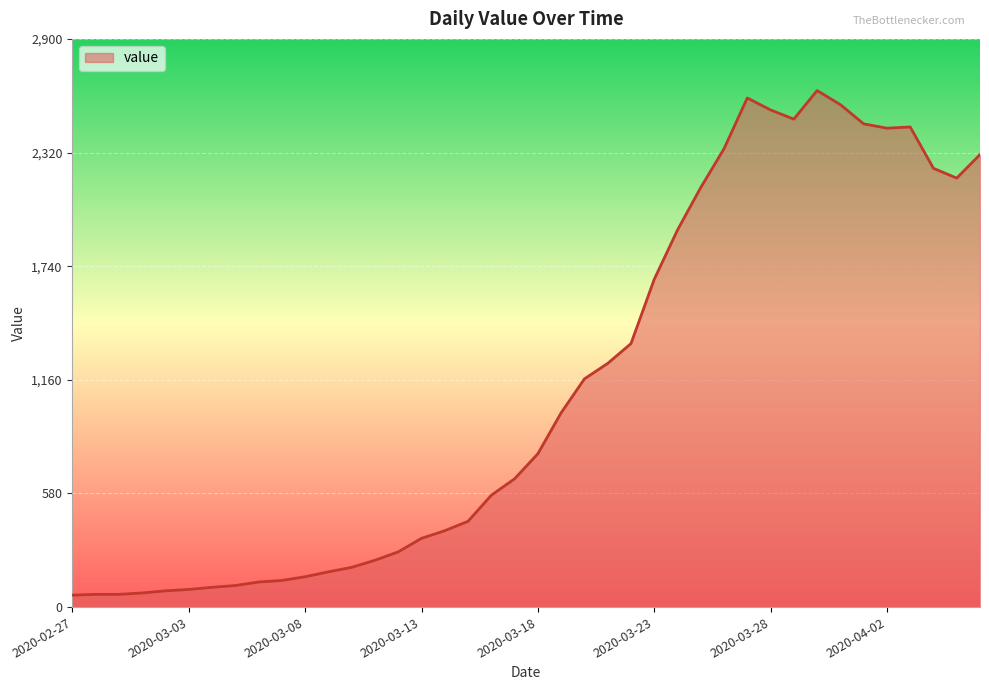

What is the difference between the maximum and minimum values?

2576